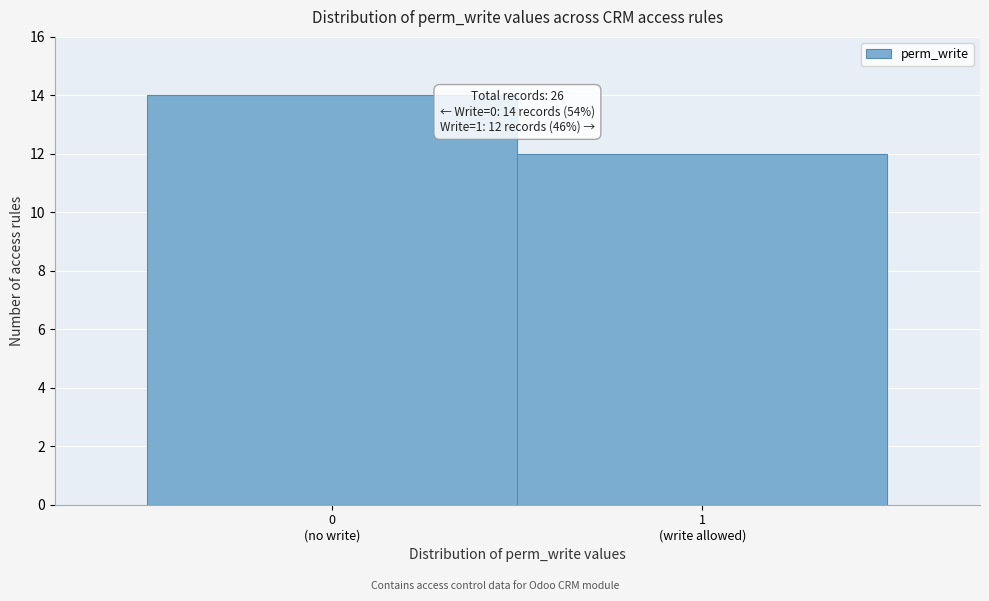

Reading left to right, what are all the values shown in this chart?

14	12